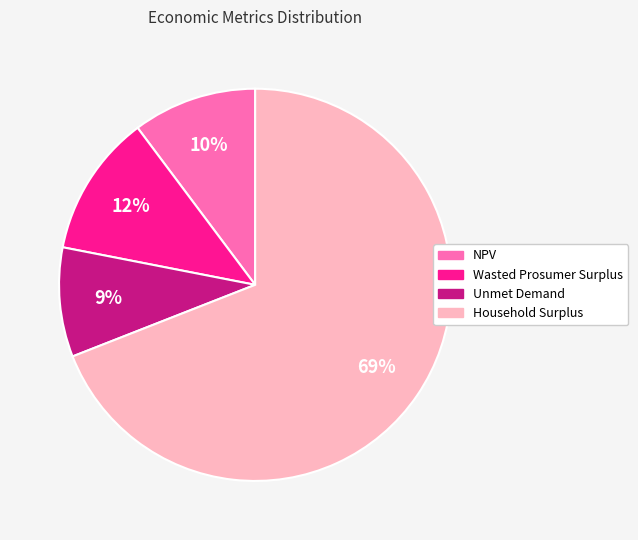

What is the ratio of the value at Household Surplus to the value at Unmet Demand?

7.7